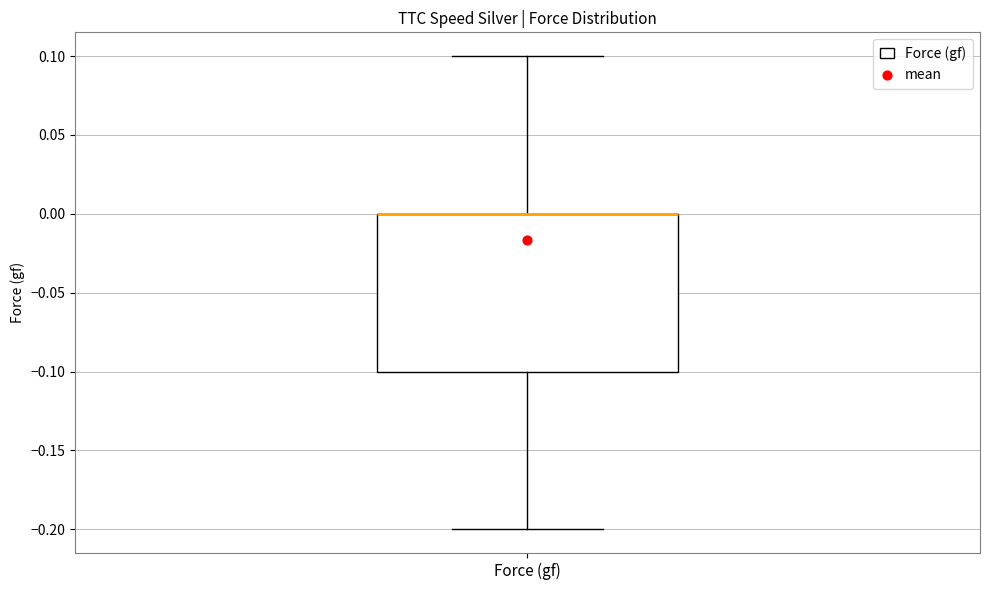

Read this box plot against the y-axis: the position of the median line, the range covered by the box, and the ends of both whiskers. The values are not printed on the chart, so give them approximately, as read against the axis.

median 0.0 (drawn on the box's upper edge), box -0.1 to 0.0, whiskers -0.2 to 0.1